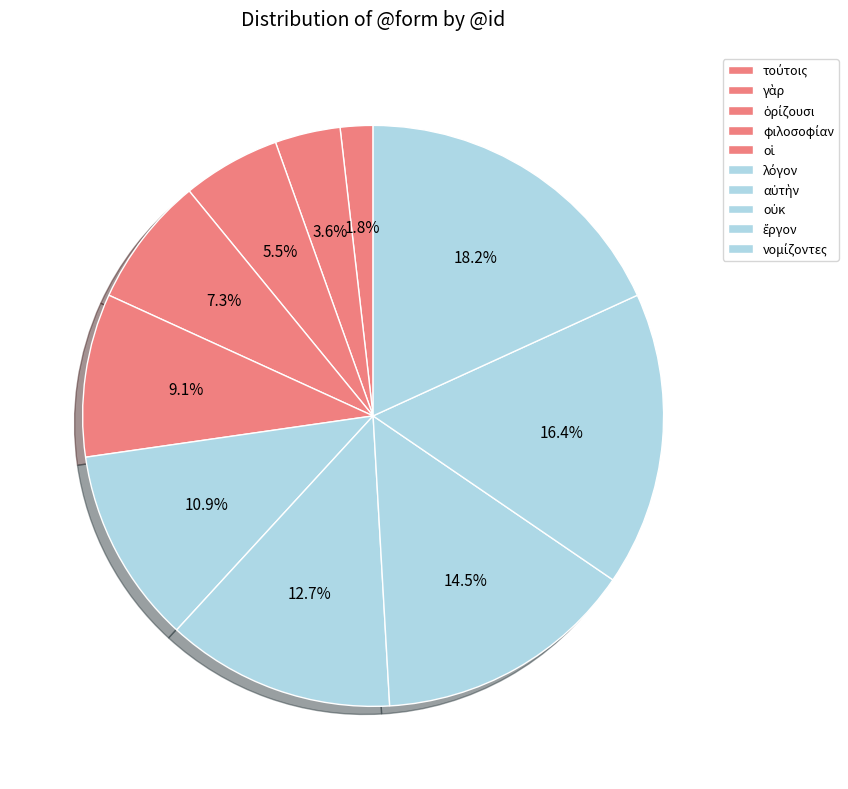

Approximately how many times larger is the value at οἱ compared to γὰρ?

2.5